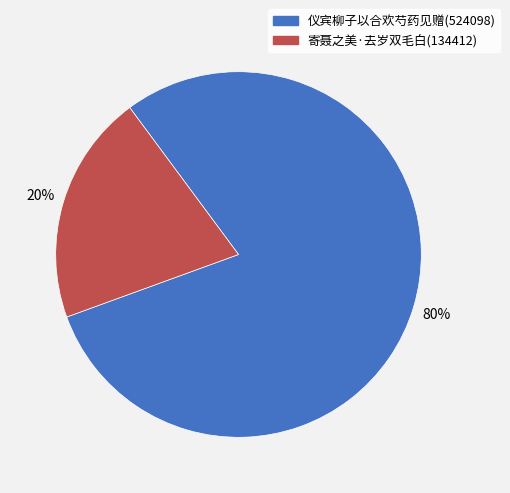

Count the number of slices in the pie.

2